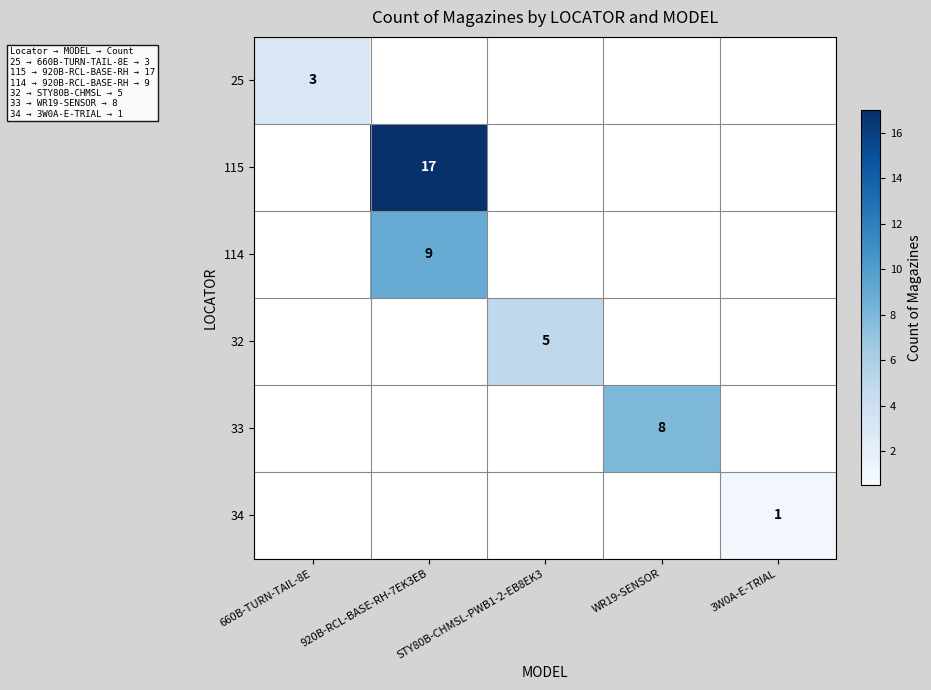

What is the sum of all 115 values?

17